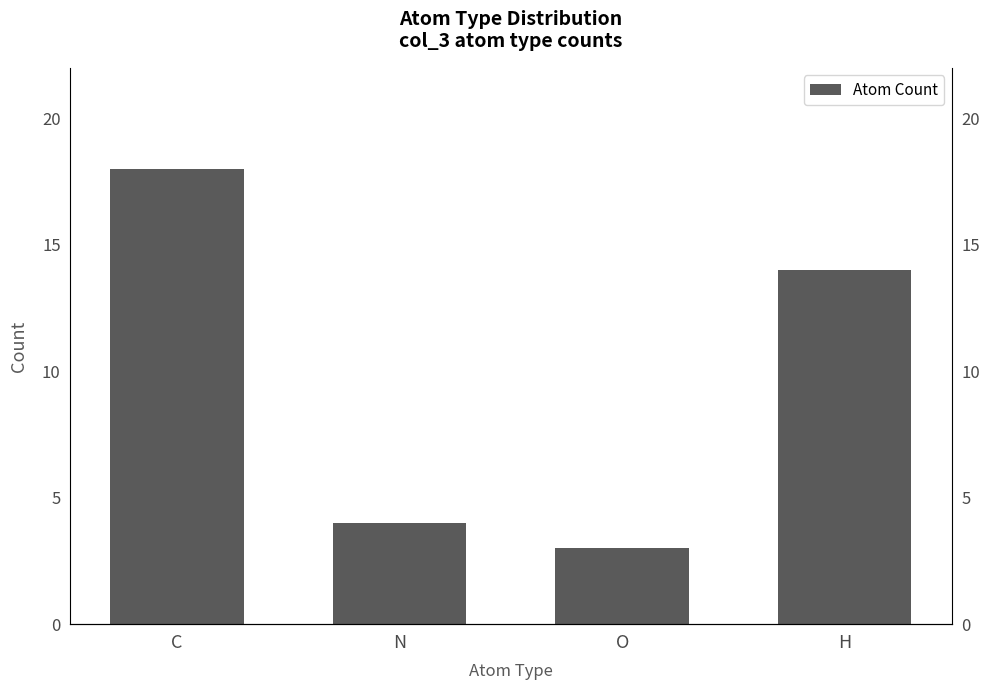

What is the sum of the values at C and O?

21